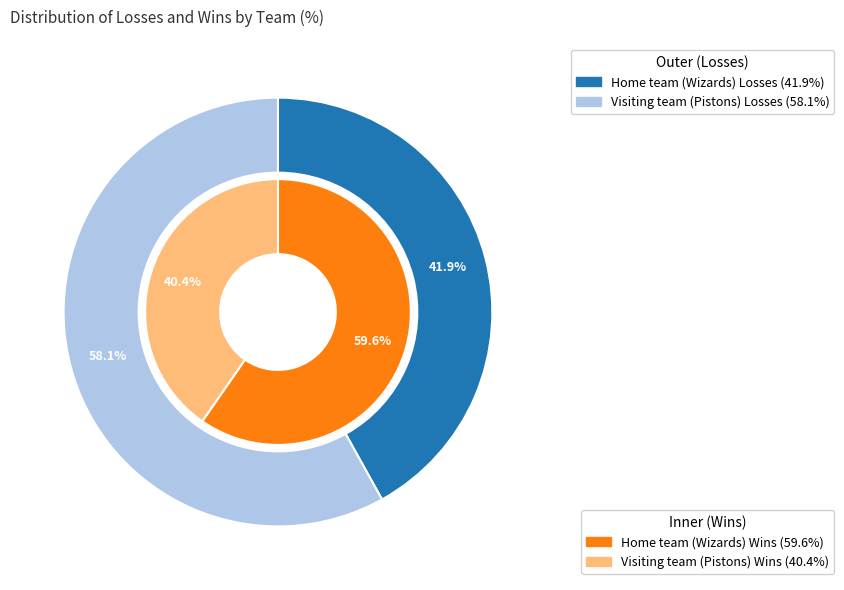

Is there a majority slice in this chart?

Yes